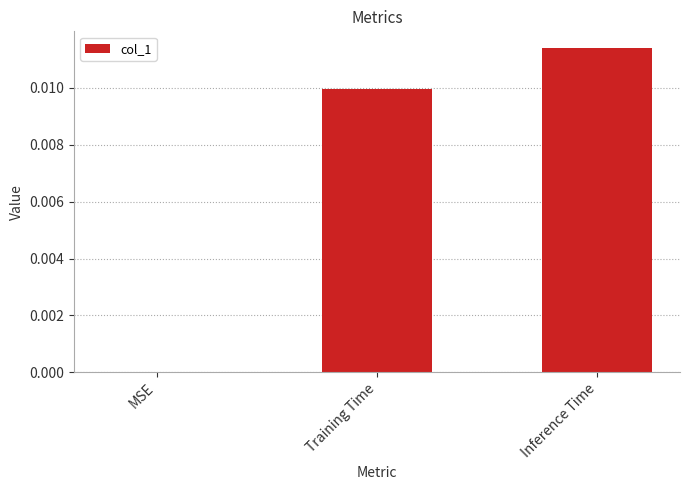

The chart shows a value of 0.0 at MSE. True or false?

True